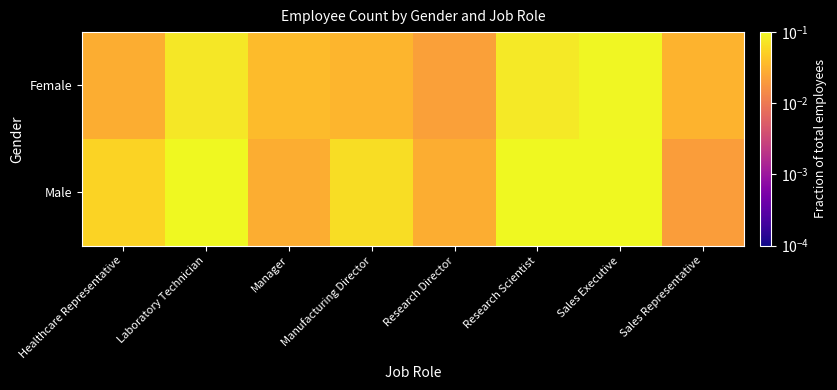

Reading right to left, extract all data points from this chart.

Female: Sales Representative=0.0	Sales Executive=0.1	Research Scientist=0.1	Research Director=0.0	Manufacturing Director=0.0	Manager=0.0	Laboratory Technician=0.1	Healthcare Representative=0.0
Male: Sales Representative=0.0	Sales Executive=0.1	Research Scientist=0.1	Research Director=0.0	Manufacturing Director=0.1	Manager=0.0	Laboratory Technician=0.2	Healthcare Representative=0.1